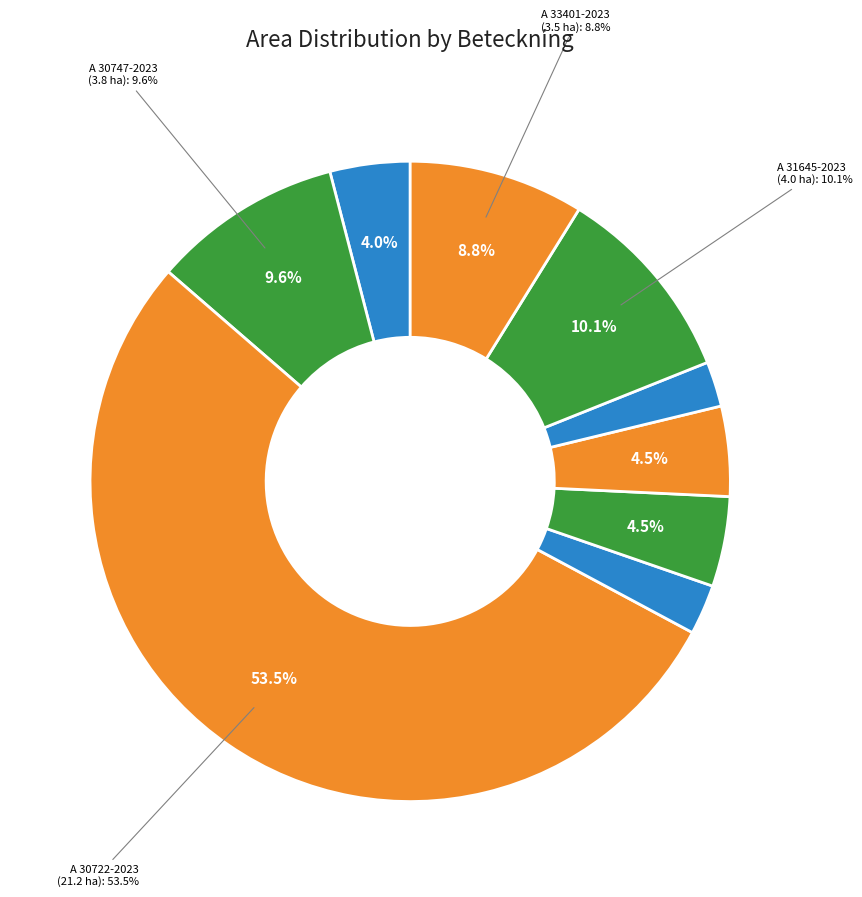

The A 31110-2023 slice represents 11% of the pie. True or false?

False